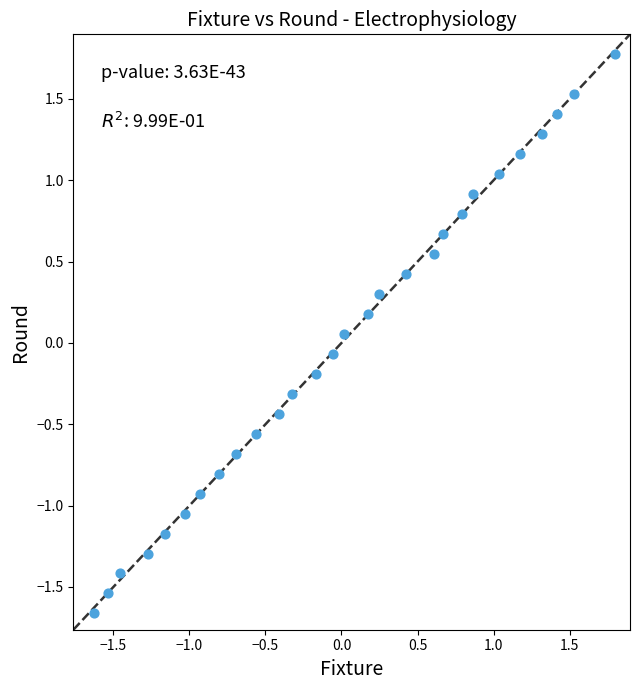

What is the range of Y values (max minus min)?

3.4